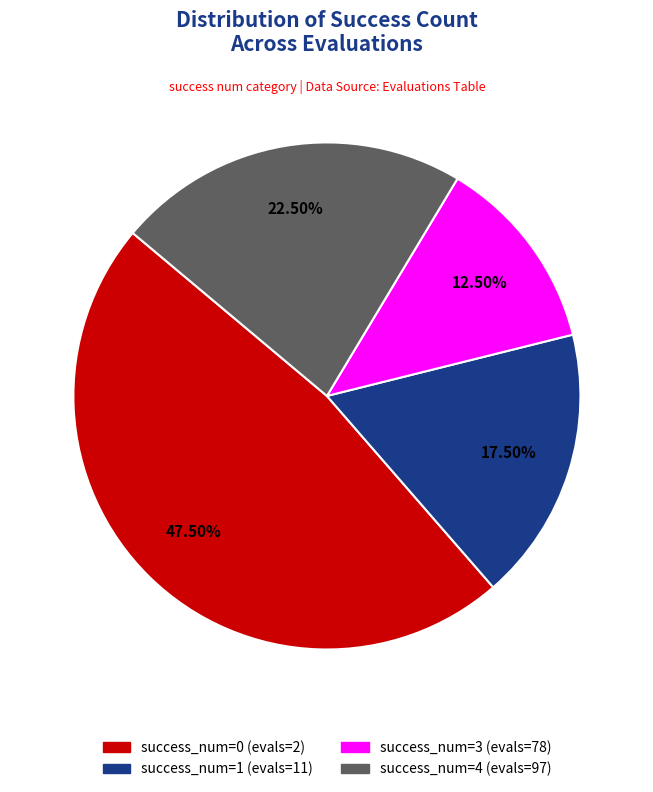

Does success_num=3 (evals=78) account for over 50% of the chart?

No